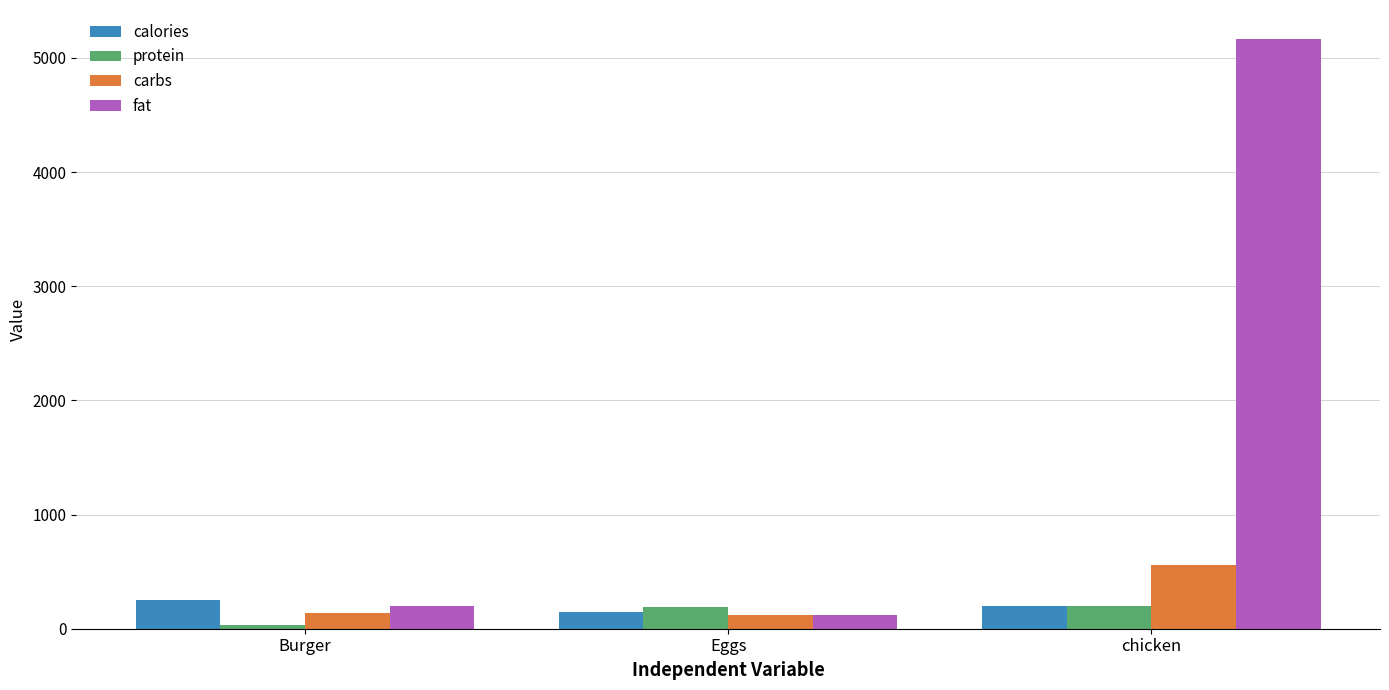

What is the total value across all series at Eggs?

584